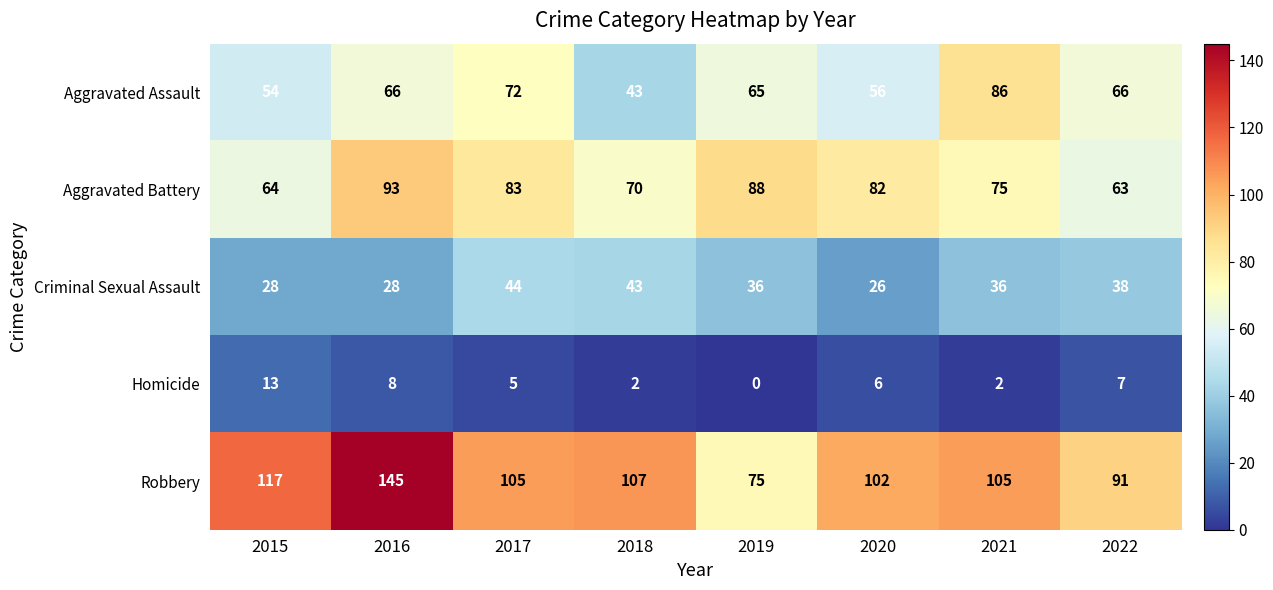

The value of Criminal Sexual Assault at 2022 is 61. True or false?

False